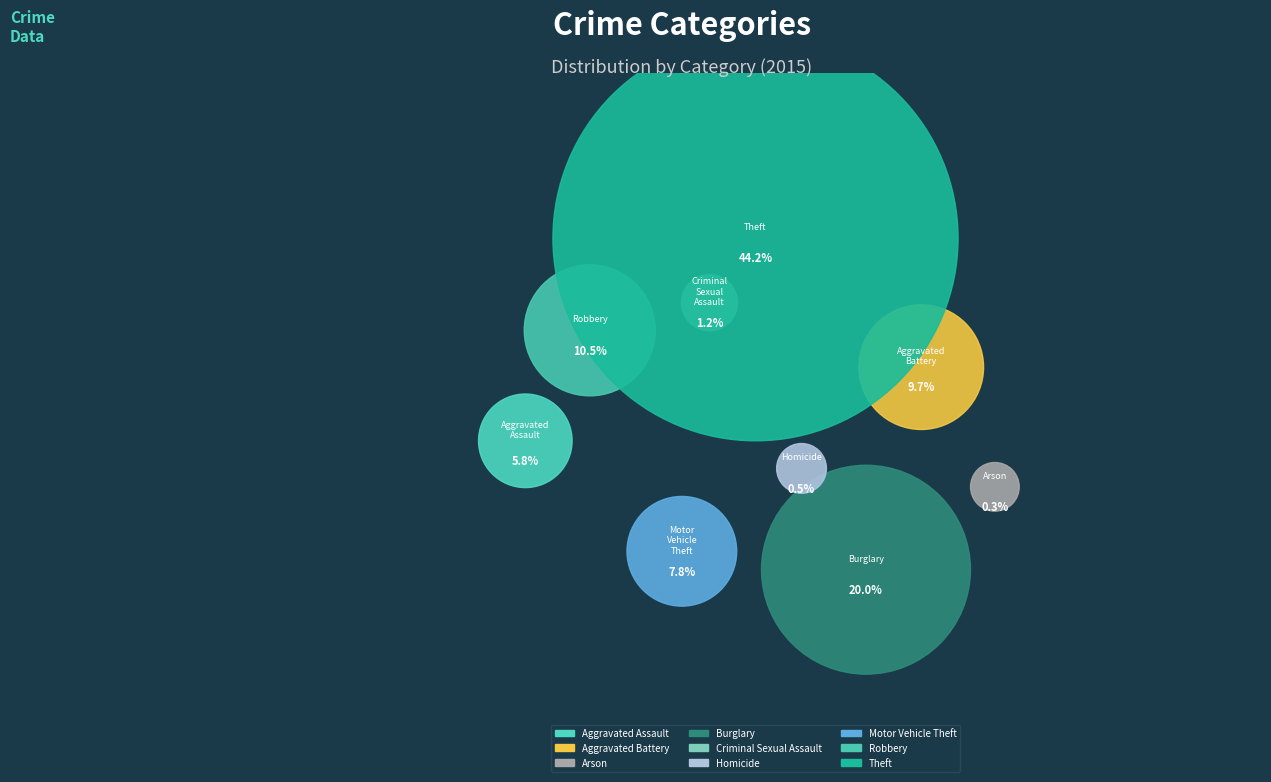

Which category has the biggest portion of the pie?

Theft